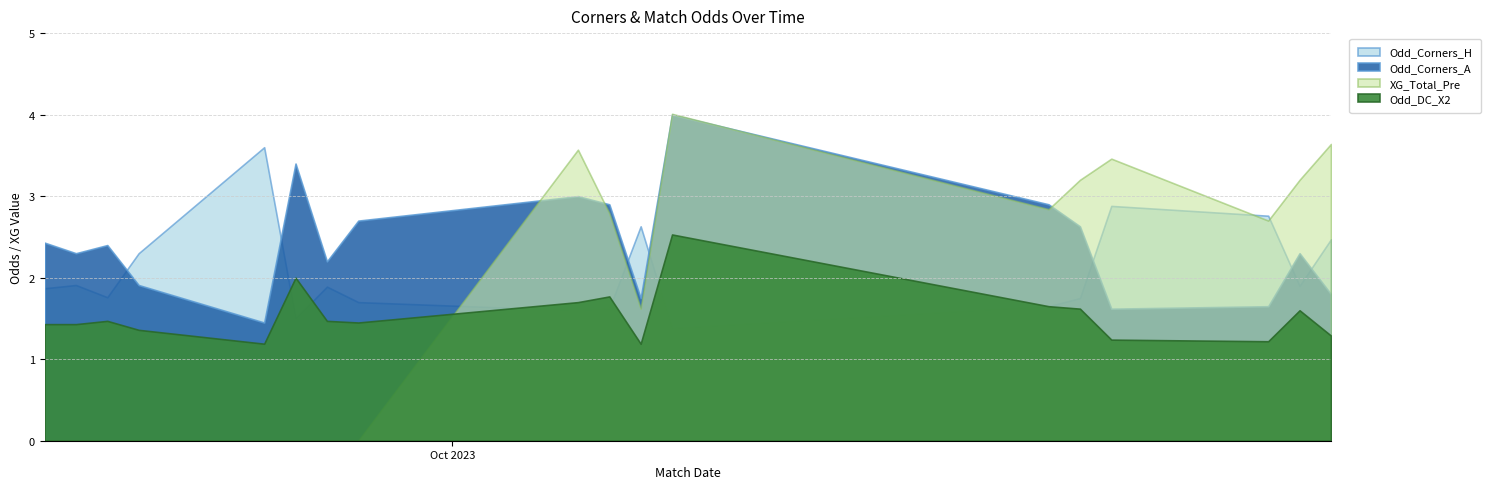

Which series has the largest range (max minus min)?

XG_Total_Pre